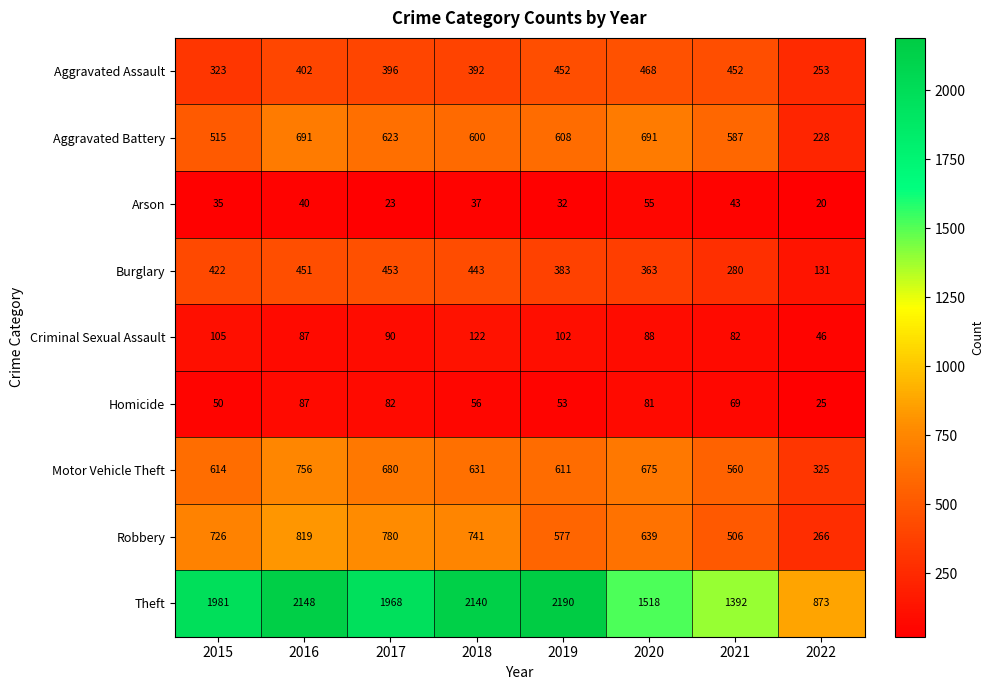

At which category is the sum across all series the highest?

2016